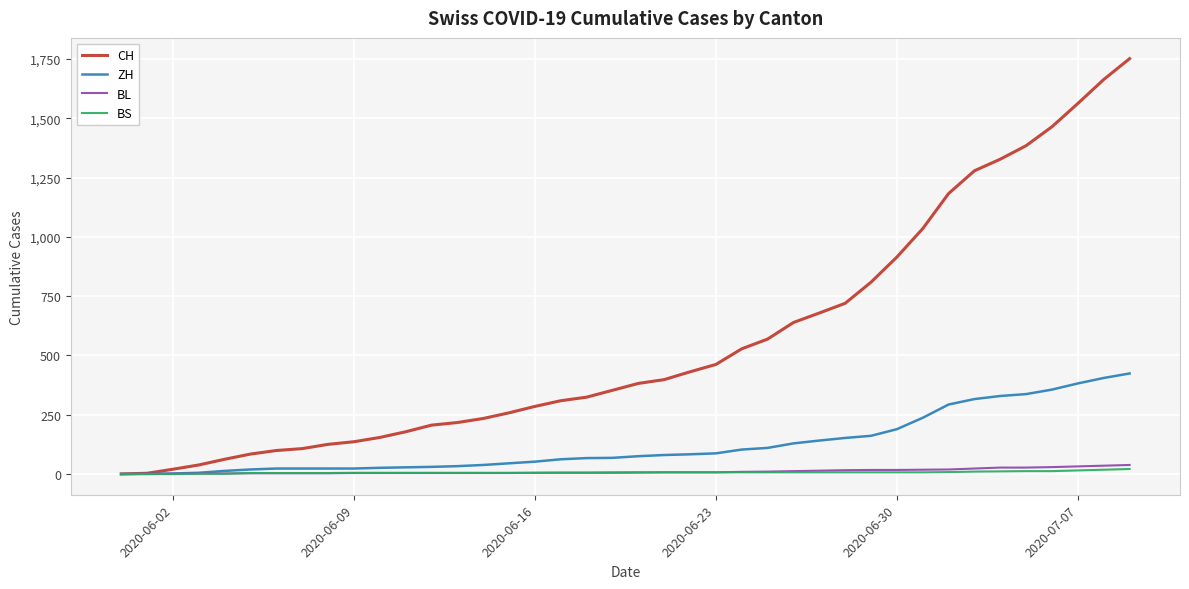

Which series has the widest spread of values?

CH